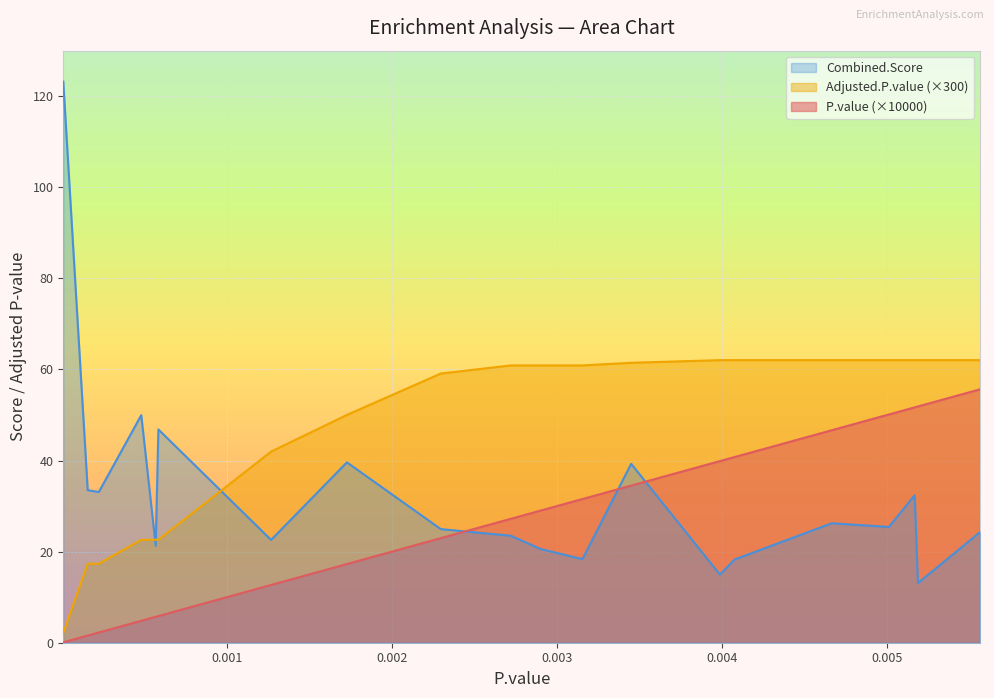

True or false: Adjusted.P.value and P.value cross at least once.

False